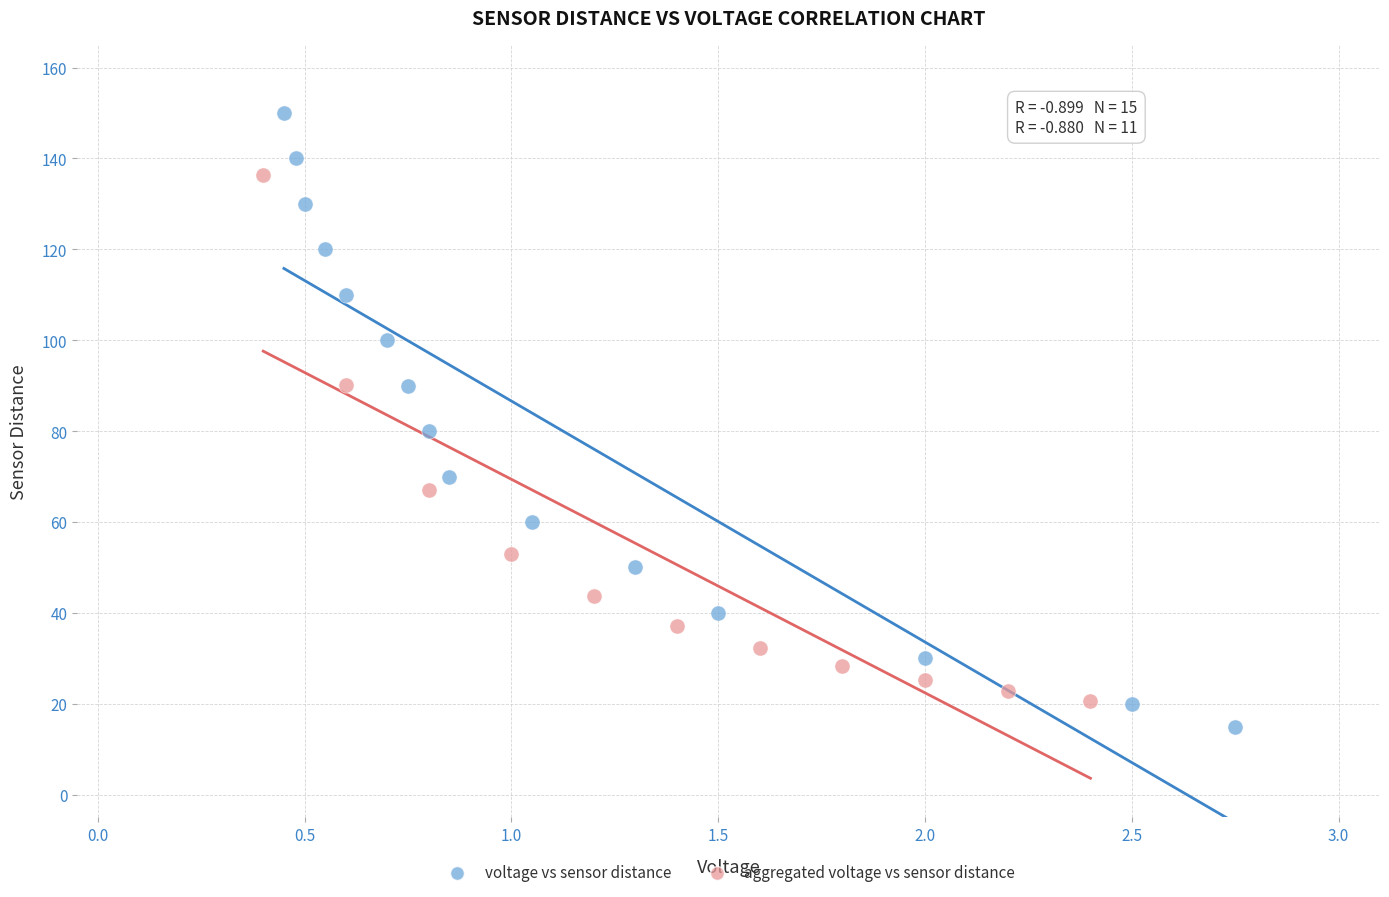

Which series reaches the maximum Y coordinate?

voltage vs sensor distance